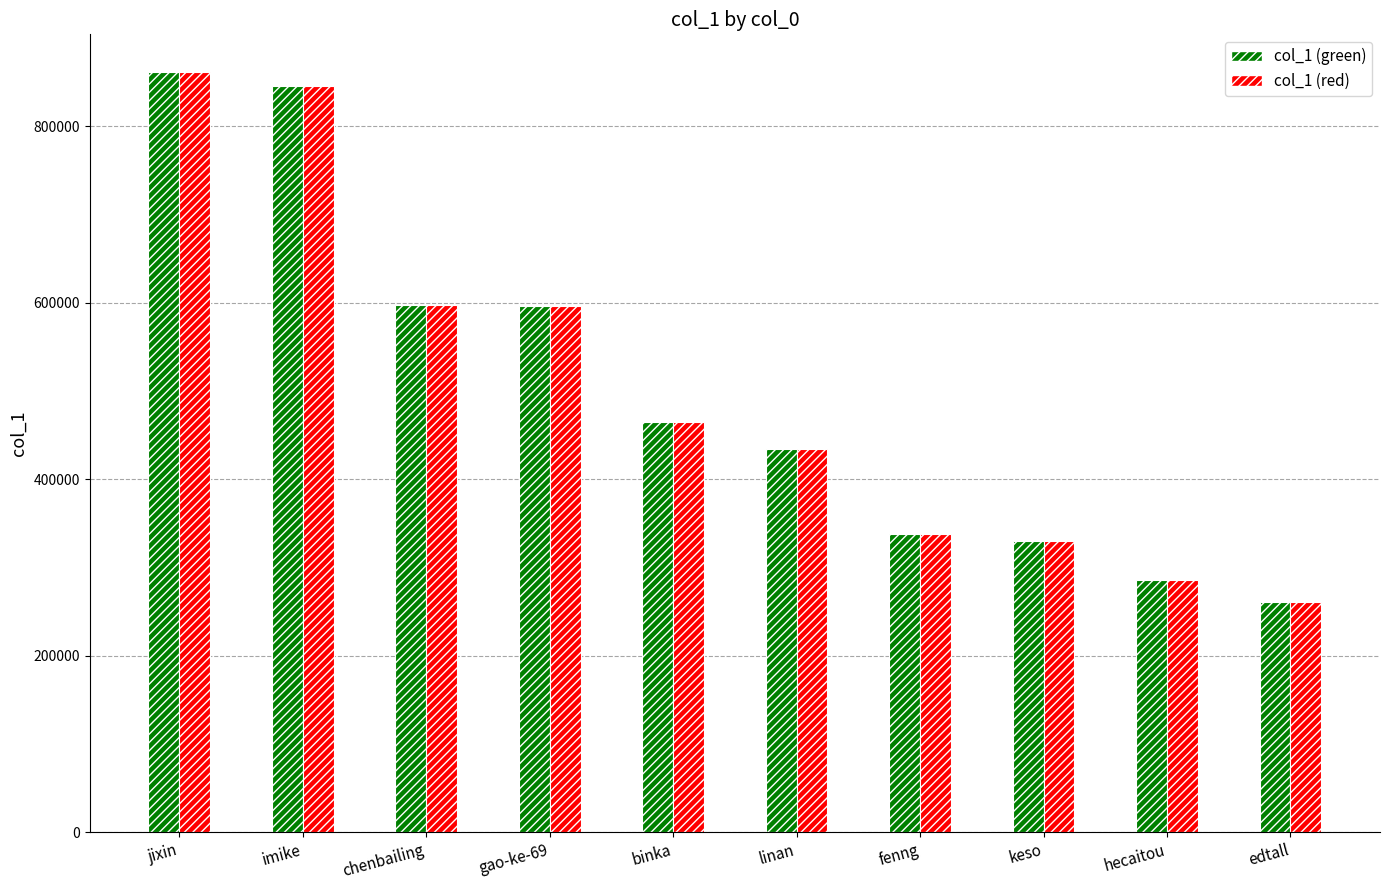

At how many categories does at least one series exceed 452325?

5